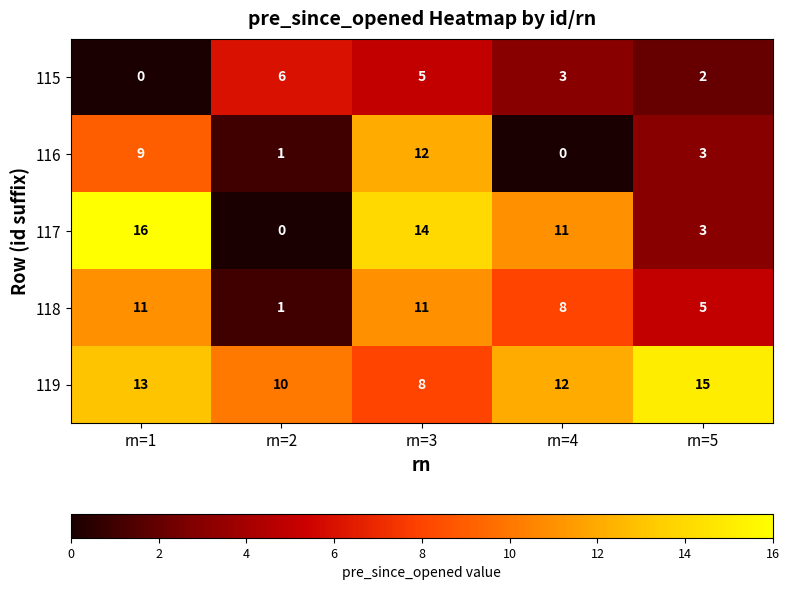

What is the difference between the highest and lowest values at rn=3?

9